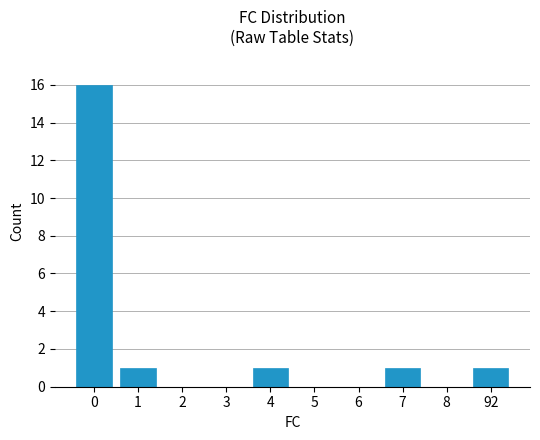

Are the bars horizontal?

No